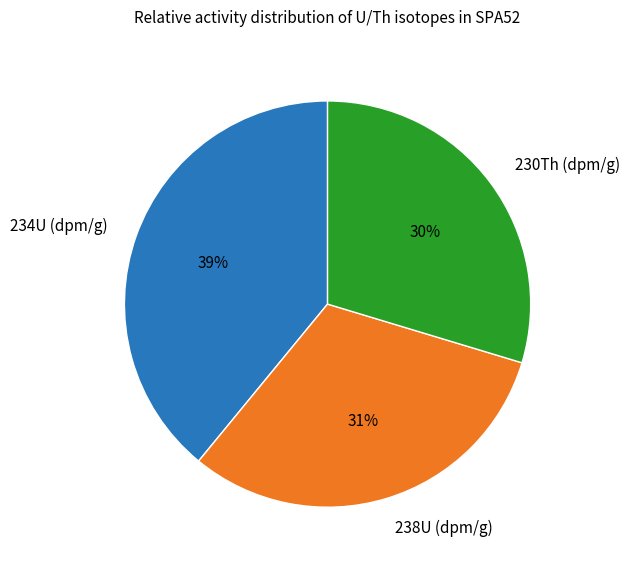

What is the largest slice in the pie chart?

234U (dpm/g)